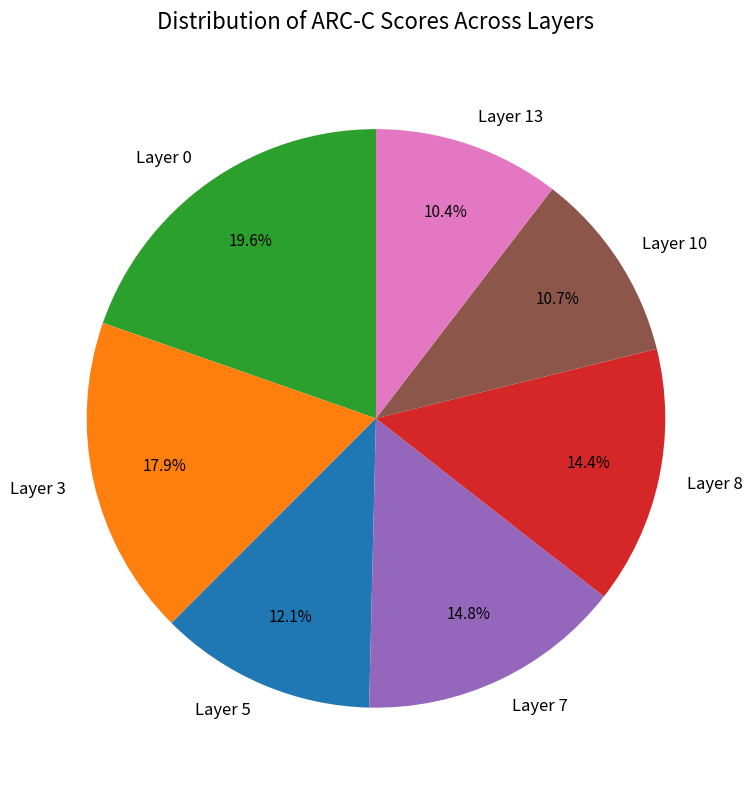

Does any single category account for the majority?

No